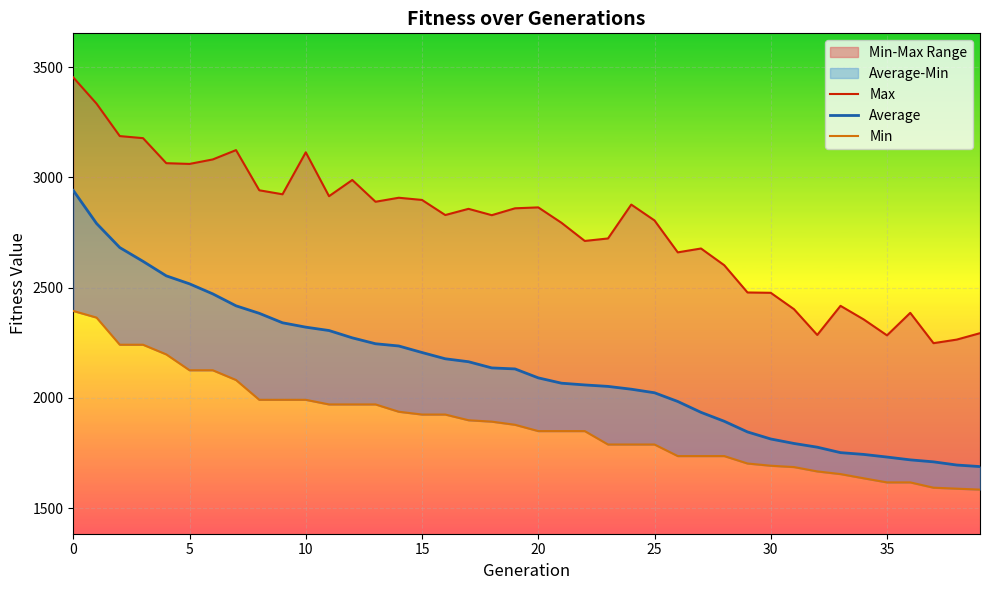

The Average series shows 482.2 at 23. True or false?

False